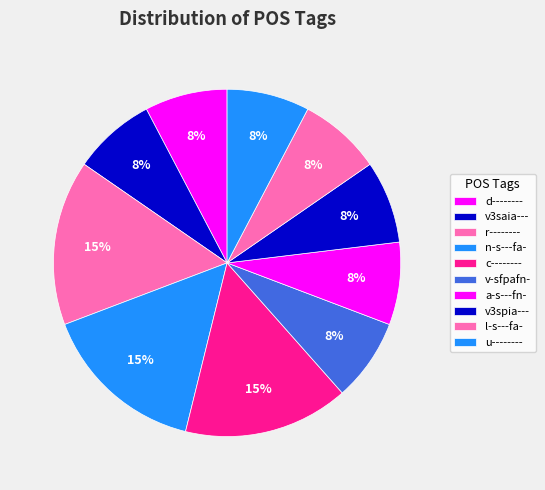

What percentage is the d-------- slice, to the nearest percent?

8%